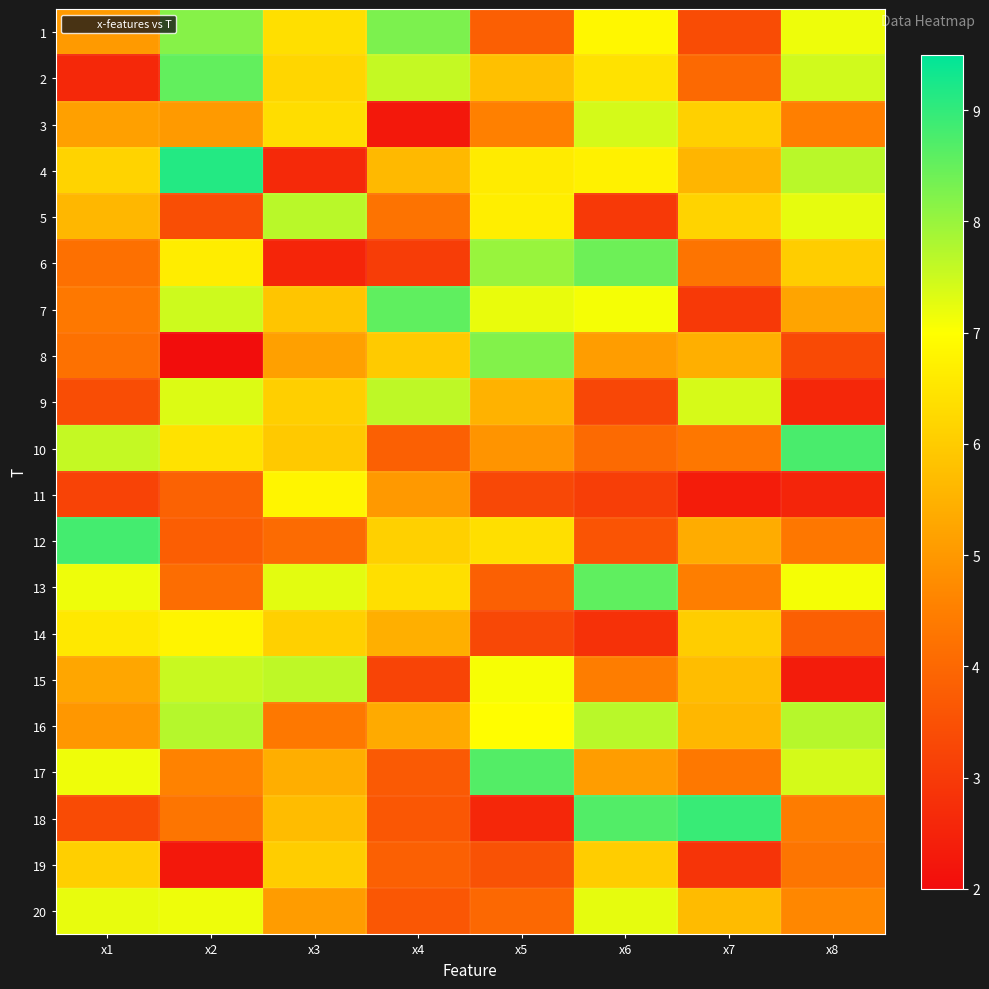

What is the total value across all series at x7?

101.0